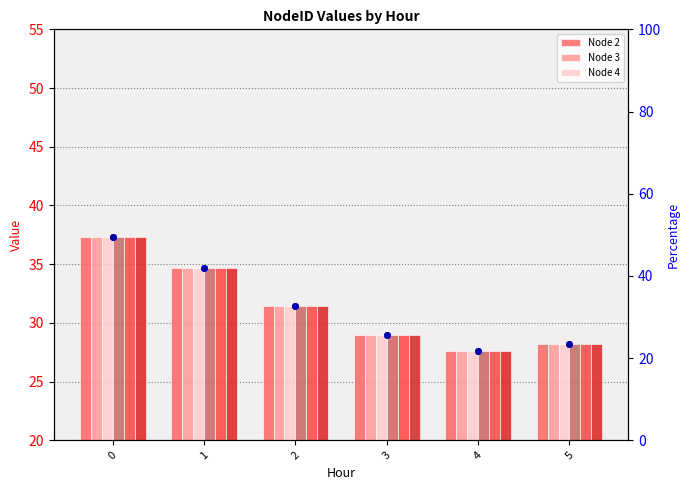

Which series has the largest Y range (max minus min)?

Node 2